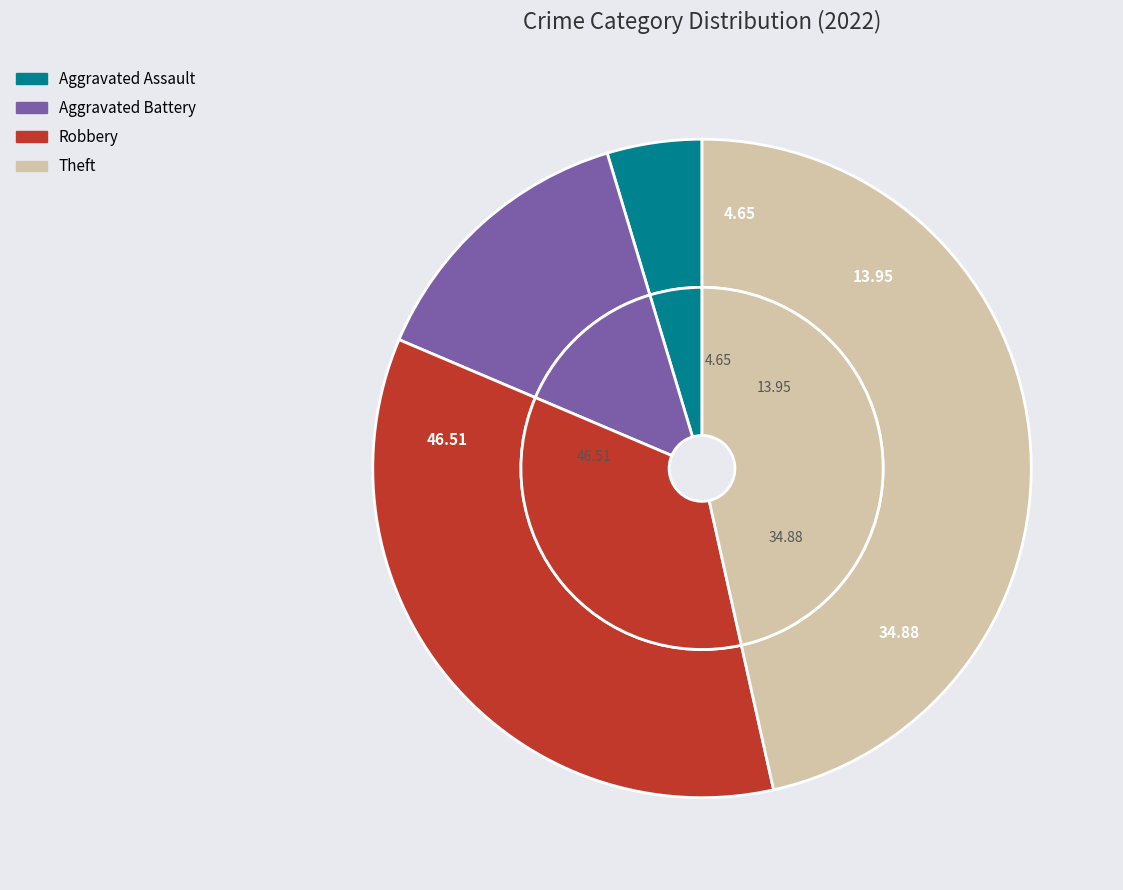

To the nearest percent, what portion does Aggravated Assault represent?

5%